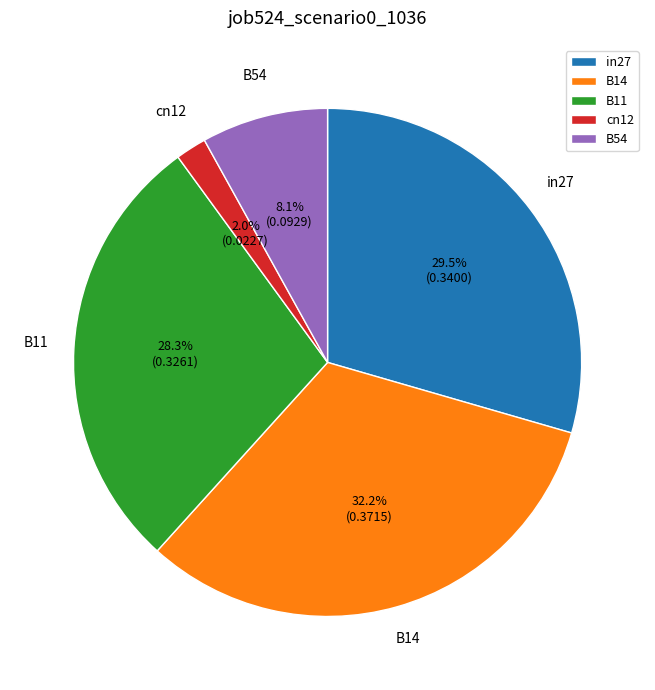

The B14 slice represents 23% of the pie. True or false?

False